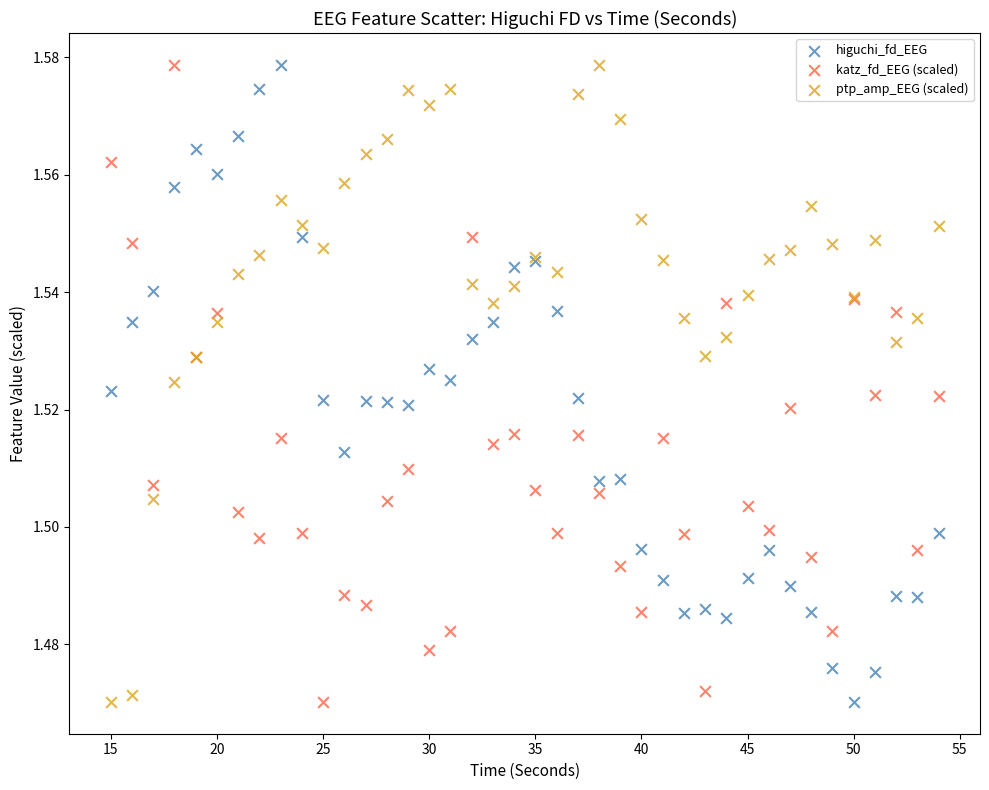

What is the X range (max minus min) for the scatter plot?

39.0